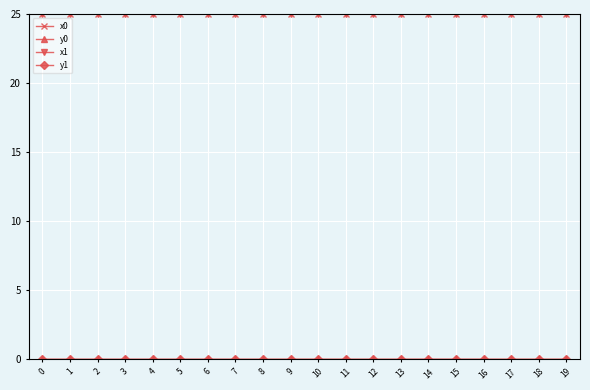

Is it true that x0 equals 5.5 at 13?

False